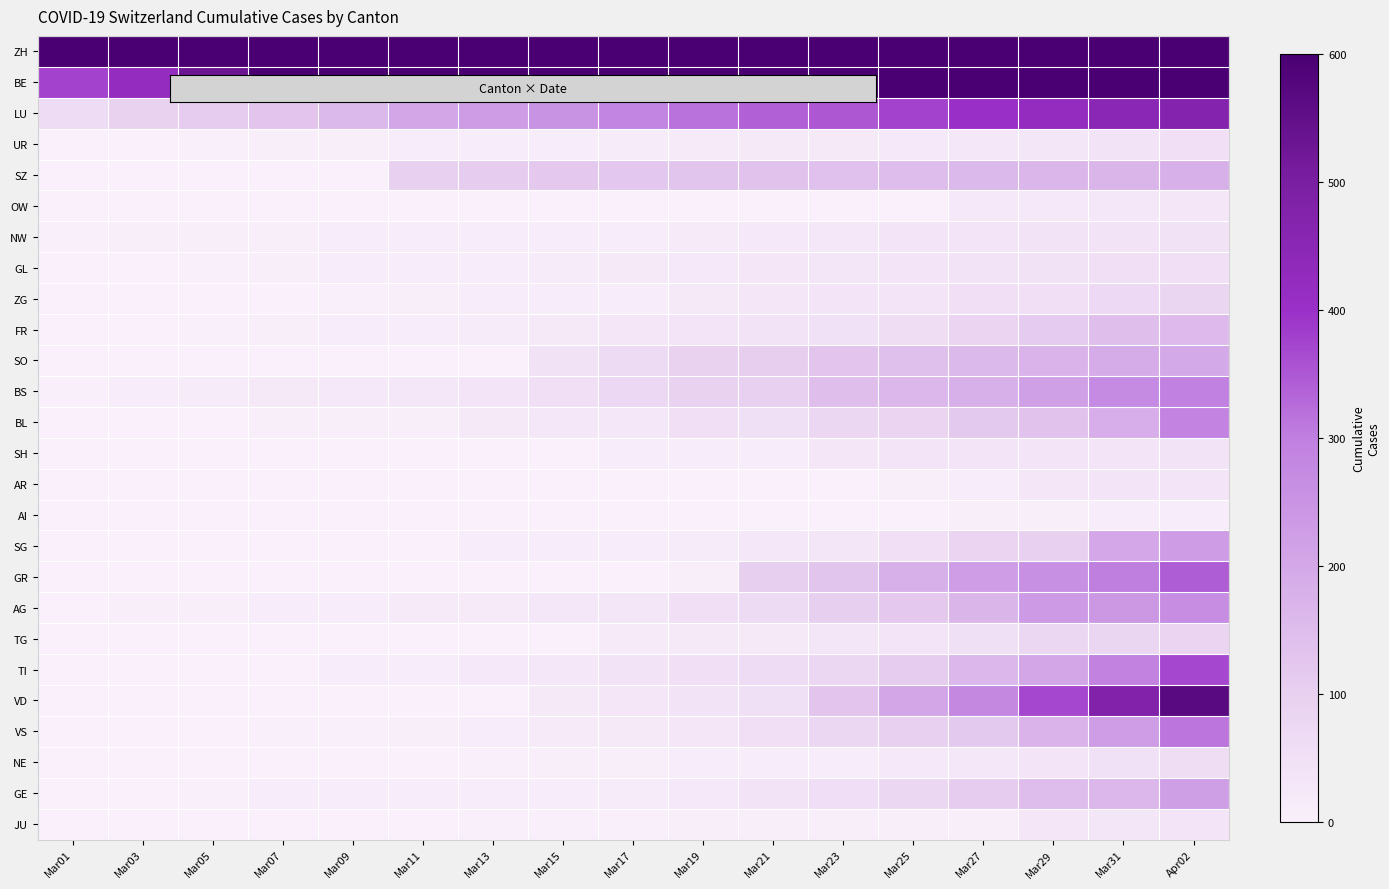

Reading left to right, transcribe all the data shown in this chart.

ZH: Mar01=711	Mar03=856	Mar05=999	Mar07=1106	Mar09=1194	Mar11=1281	Mar13=1370	Mar15=1502	Mar17=1629	Mar19=1703	Mar21=1735	Mar23=1861	Mar25=1952	Mar27=2141	Mar29=2305	Mar31=2433	Apr02=2466
BE: Mar01=377	Mar03=418	Mar05=532	Mar07=660	Mar09=718	Mar11=767	Mar13=798	Mar15=826	Mar17=856	Mar19=909	Mar21=1003	Mar23=1073	Mar25=1106	Mar27=1194	Mar29=1281	Mar31=1370	Apr02=1502
LU: Mar01=65	Mar03=92	Mar05=109	Mar07=131	Mar09=156	Mar11=205	Mar13=228	Mar15=253	Mar17=287	Mar19=317	Mar21=339	Mar23=351	Mar25=375	Mar27=401	Mar29=422	Mar31=449	Apr02=469
UR: Mar01=1	Mar03=2	Mar05=3	Mar07=5	Mar09=7	Mar11=10	Mar13=12	Mar15=14	Mar17=16	Mar19=18	Mar21=20	Mar23=22	Mar25=25	Mar27=28	Mar29=31	Mar31=40	Apr02=47
SZ: Mar01=0	Mar03=0	Mar05=0	Mar07=0	Mar09=0	Mar11=97	Mar13=107	Mar15=119	Mar17=122	Mar19=128	Mar21=135	Mar23=140	Mar25=146	Mar27=155	Mar29=165	Mar31=168	Apr02=180
OW: Mar01=0	Mar03=0	Mar05=0	Mar07=0	Mar09=0	Mar11=0	Mar13=0	Mar15=0	Mar17=0	Mar19=0	Mar21=0	Mar23=0	Mar25=0	Mar27=25	Mar29=25	Mar31=27	Apr02=30
NW: Mar01=4	Mar03=5	Mar05=5	Mar07=6	Mar09=8	Mar11=10	Mar13=10	Mar15=12	Mar17=12	Mar19=18	Mar21=25	Mar23=28	Mar25=33	Mar27=36	Mar29=39	Mar31=42	Apr02=44
GL: Mar01=1	Mar03=1	Mar05=3	Mar07=6	Mar09=8	Mar11=10	Mar13=14	Mar15=16	Mar17=20	Mar19=25	Mar21=29	Mar23=31	Mar25=33	Mar27=40	Mar29=43	Mar31=47	Apr02=47
ZG: Mar01=0	Mar03=1	Mar05=1	Mar07=1	Mar09=3	Mar11=7	Mar13=10	Mar15=11	Mar17=13	Mar19=20	Mar21=29	Mar23=33	Mar25=37	Mar27=48	Mar29=53	Mar31=72	Apr02=80
FR: Mar01=1	Mar03=2	Mar05=4	Mar07=6	Mar09=8	Mar11=11	Mar13=16	Mar15=22	Mar17=29	Mar19=36	Mar21=40	Mar23=45	Mar25=59	Mar27=86	Mar29=111	Mar31=145	Apr02=154
SO: Mar01=0	Mar03=0	Mar05=0	Mar07=1	Mar09=1	Mar11=1	Mar13=1	Mar15=43	Mar17=66	Mar19=95	Mar21=104	Mar23=129	Mar25=141	Mar27=157	Mar29=173	Mar31=190	Apr02=196
BS: Mar01=3	Mar03=8	Mar05=15	Mar07=21	Mar09=24	Mar11=28	Mar13=33	Mar15=49	Mar17=73	Mar19=92	Mar21=100	Mar23=143	Mar25=164	Mar27=181	Mar29=220	Mar31=270	Apr02=297
BL: Mar01=1	Mar03=2	Mar05=2	Mar07=6	Mar09=6	Mar11=6	Mar13=20	Mar15=26	Mar17=26	Mar19=47	Mar21=50	Mar23=76	Mar25=89	Mar27=116	Mar29=134	Mar31=184	Apr02=289
SH: Mar01=0	Mar03=0	Mar05=1	Mar07=1	Mar09=1	Mar11=1	Mar13=1	Mar15=2	Mar17=8	Mar19=12	Mar21=12	Mar23=30	Mar25=35	Mar27=36	Mar29=36	Mar31=37	Apr02=40
AR: Mar01=0	Mar03=0	Mar05=0	Mar07=0	Mar09=0	Mar11=0	Mar13=0	Mar15=0	Mar17=0	Mar19=0	Mar21=0	Mar23=2	Mar25=5	Mar27=11	Mar29=30	Mar31=33	Apr02=34
AI: Mar01=0	Mar03=0	Mar05=0	Mar07=0	Mar09=0	Mar11=0	Mar13=0	Mar15=0	Mar17=0	Mar19=0	Mar21=0	Mar23=0	Mar25=0	Mar27=5	Mar29=6	Mar31=8	Apr02=9
SG: Mar01=0	Mar03=0	Mar05=1	Mar07=1	Mar09=1	Mar11=1	Mar13=9	Mar15=12	Mar17=13	Mar19=15	Mar21=28	Mar23=32	Mar25=47	Mar27=85	Mar29=98	Mar31=200	Apr02=228
GR: Mar01=0	Mar03=0	Mar05=0	Mar07=0	Mar09=0	Mar11=0	Mar13=0	Mar15=1	Mar17=2	Mar19=7	Mar21=101	Mar23=128	Mar25=182	Mar27=226	Mar29=258	Mar31=300	Apr02=343
AG: Mar01=2	Mar03=6	Mar05=7	Mar07=12	Mar09=14	Mar11=17	Mar13=18	Mar15=27	Mar17=32	Mar19=52	Mar21=67	Mar23=101	Mar25=118	Mar27=168	Mar29=232	Mar31=241	Apr02=266
TG: Mar01=0	Mar03=1	Mar05=1	Mar07=1	Mar09=1	Mar11=1	Mar13=2	Mar15=2	Mar17=17	Mar19=23	Mar21=23	Mar23=32	Mar25=37	Mar27=50	Mar29=76	Mar31=82	Apr02=88
TI: Mar01=0	Mar03=1	Mar05=1	Mar07=2	Mar09=8	Mar11=13	Mar13=25	Mar15=28	Mar17=41	Mar19=49	Mar21=61	Mar23=75	Mar25=108	Mar27=163	Mar29=206	Mar31=293	Apr02=368
VD: Mar01=0	Mar03=0	Mar05=0	Mar07=0	Mar09=0	Mar11=0	Mar13=0	Mar15=23	Mar17=30	Mar19=40	Mar21=51	Mar23=130	Mar25=203	Mar27=277	Mar29=370	Mar31=477	Apr02=567
VS: Mar01=0	Mar03=1	Mar05=1	Mar07=3	Mar09=3	Mar11=7	Mar13=12	Mar15=17	Mar17=22	Mar19=30	Mar21=53	Mar23=76	Mar25=98	Mar27=115	Mar29=172	Mar31=225	Apr02=312
NE: Mar01=0	Mar03=0	Mar05=0	Mar07=1	Mar09=1	Mar11=1	Mar13=4	Mar15=5	Mar17=5	Mar19=9	Mar21=10	Mar23=12	Mar25=25	Mar27=28	Mar29=36	Mar31=46	Apr02=59
GE: Mar01=0	Mar03=1	Mar05=4	Mar07=8	Mar09=8	Mar11=10	Mar13=11	Mar15=14	Mar17=16	Mar19=25	Mar21=38	Mar23=55	Mar25=75	Mar27=108	Mar29=149	Mar31=163	Apr02=221
JU: Mar01=0	Mar03=0	Mar05=1	Mar07=1	Mar09=2	Mar11=2	Mar13=4	Mar15=4	Mar17=4	Mar19=7	Mar21=7	Mar23=7	Mar25=7	Mar27=7	Mar29=29	Mar31=32	Apr02=36